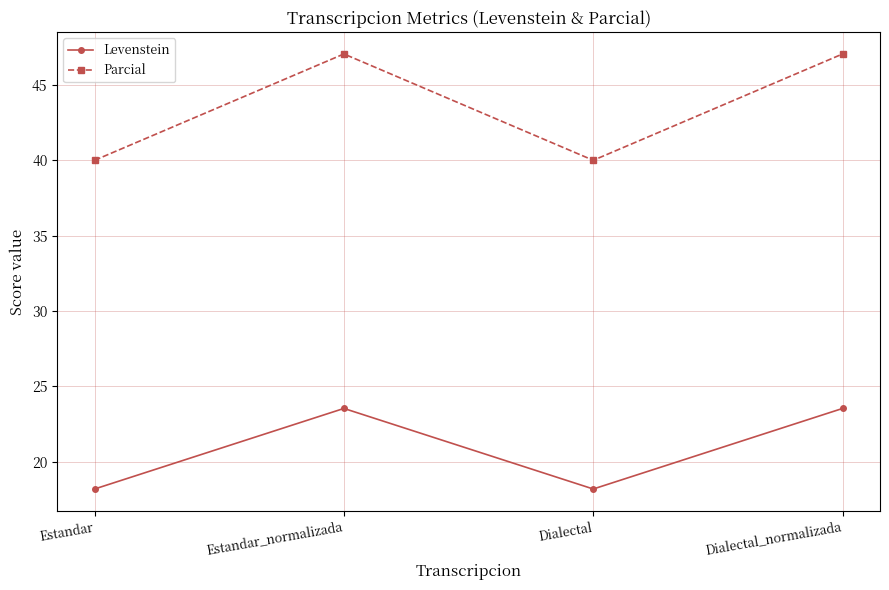

Rank the series by their average value, from lowest to highest.

Levenstein, Parcial